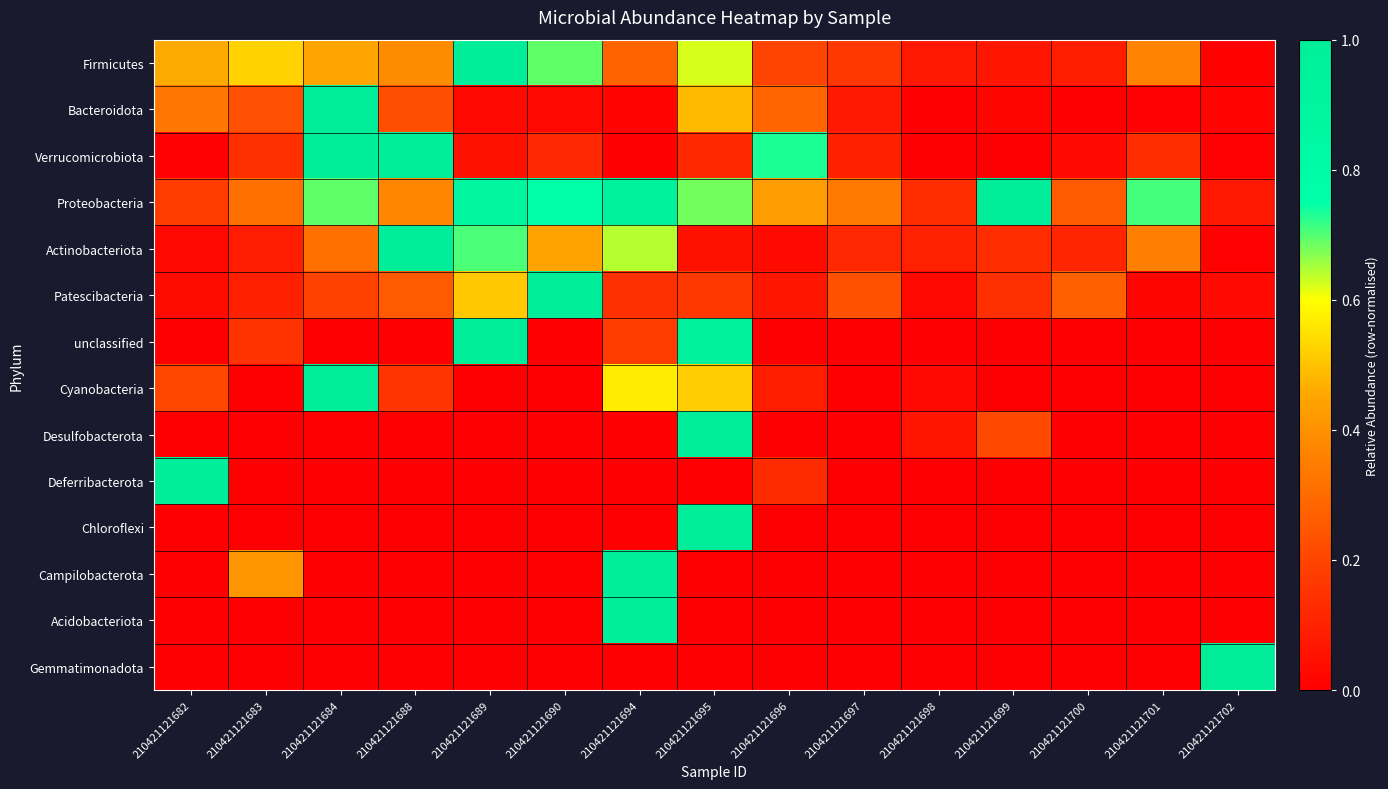

Which series has the largest total across all categories?

Proteobacteria